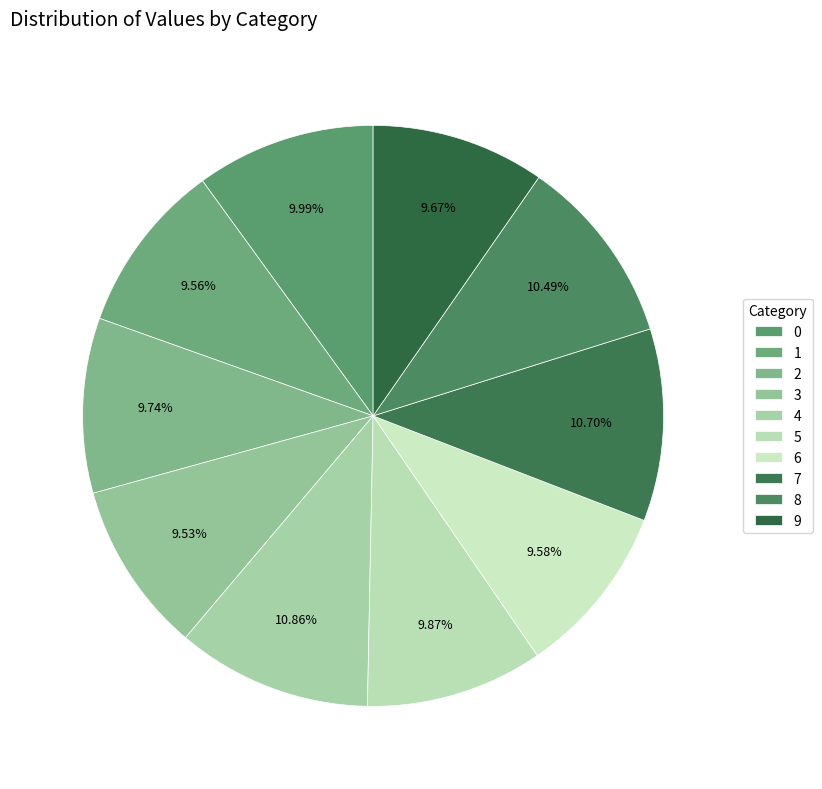

The 2 slice represents 22% of the pie. True or false?

False